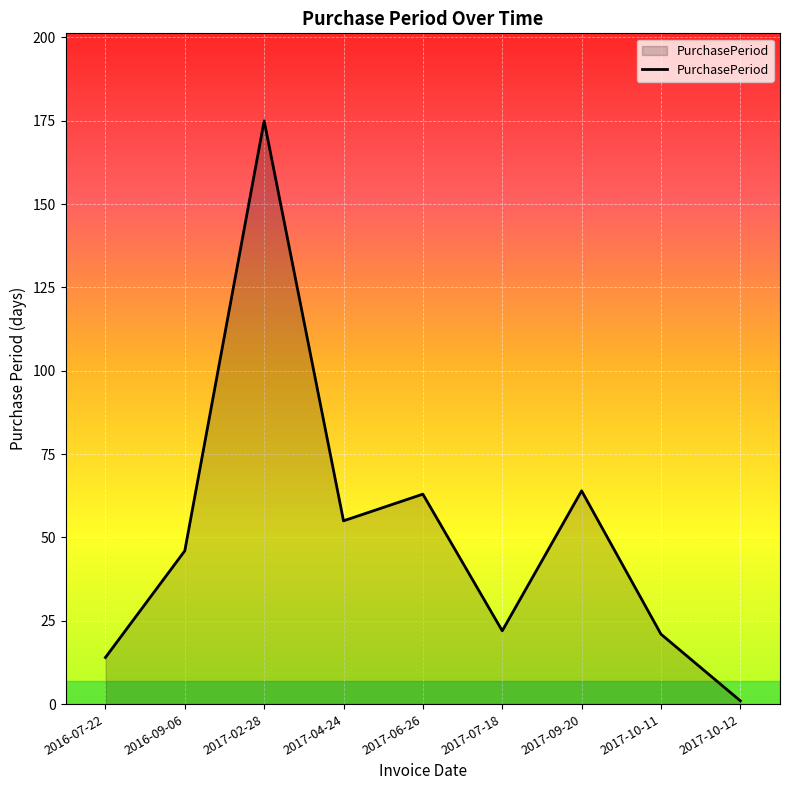

Where is the first local maximum?

2017-02-28